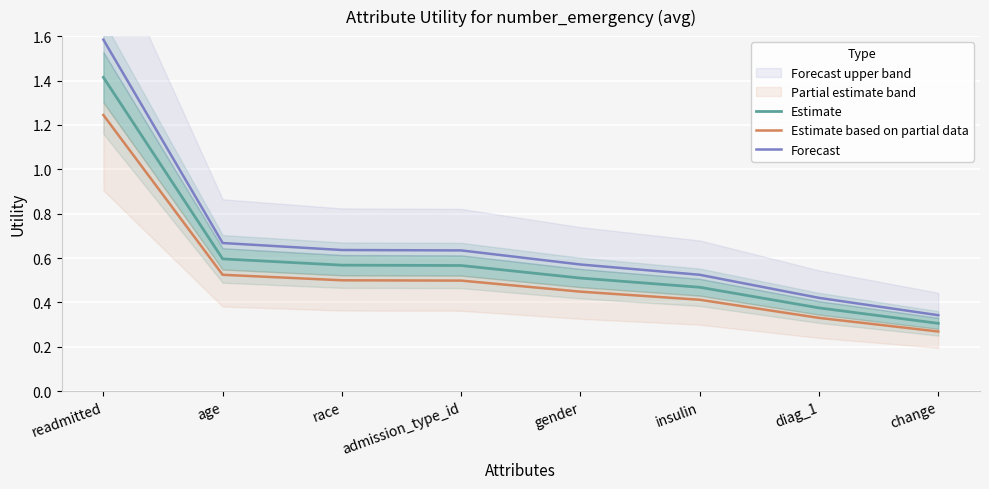

Rank the categories by Estimate value from highest to lowest.

readmitted, age, race, admission_type_id, gender, insulin, diag_1, change